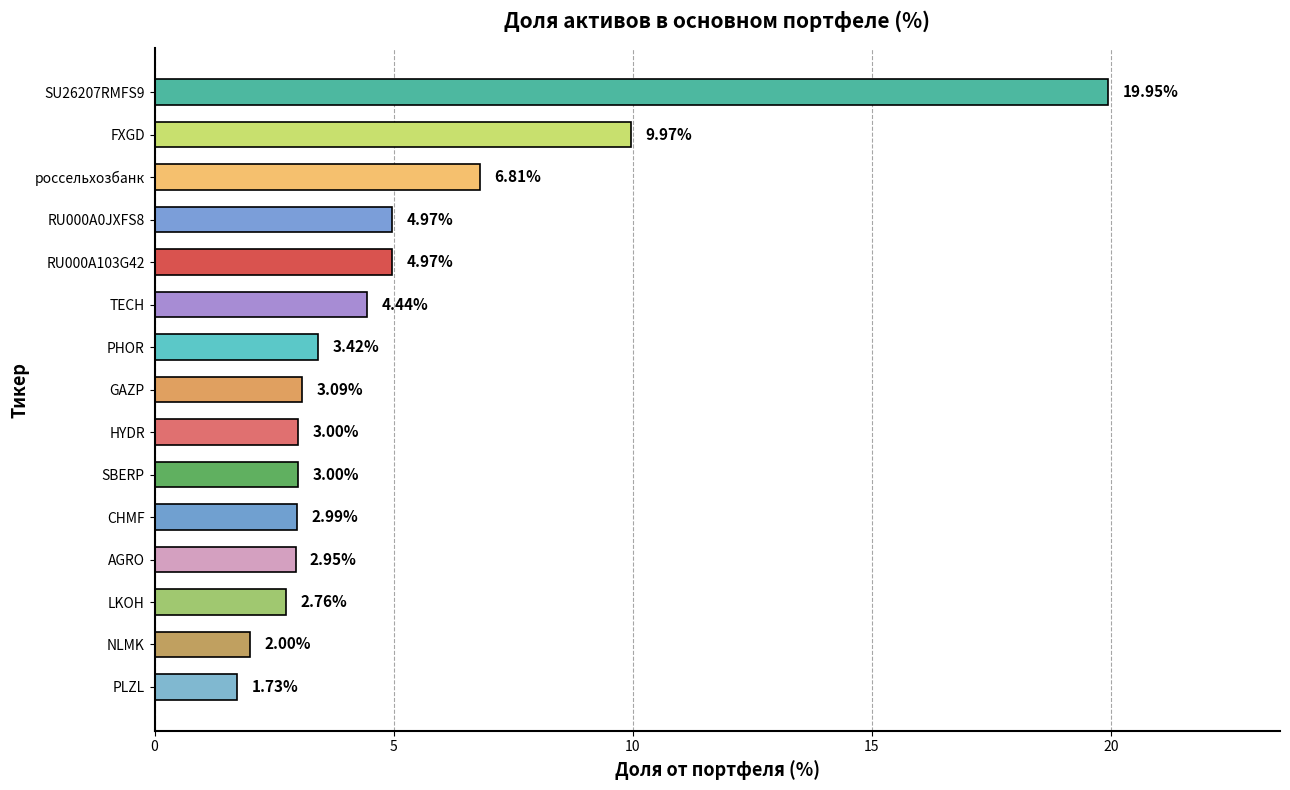

Where is the data nearest to the value 10?

FXGD